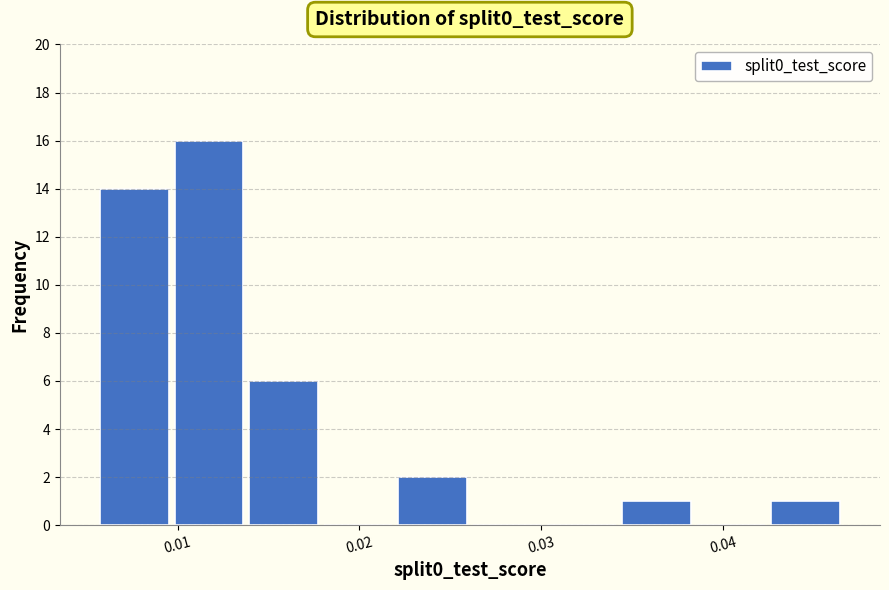

Reading left to right, transcribe this chart: for each bar, give the range it covers on the x-axis and its height. Neither the bar edges nor the heights are printed on the chart, so give them approximately, as read against the axes.

0.006 to 0.010: 14
0.010 to 0.014: 16
0.014 to 0.018: 6
0.018 to 0.022: 0
0.022 to 0.026: 2
0.026 to 0.030: 0
0.030 to 0.034: 0
0.034 to 0.038: 1
0.038 to 0.042: 0
0.042 to 0.047: 1